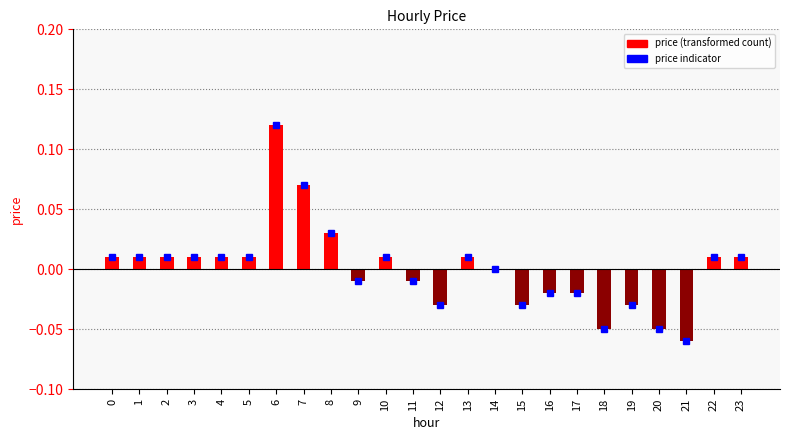

Which has a higher value, 16 or 21?

16